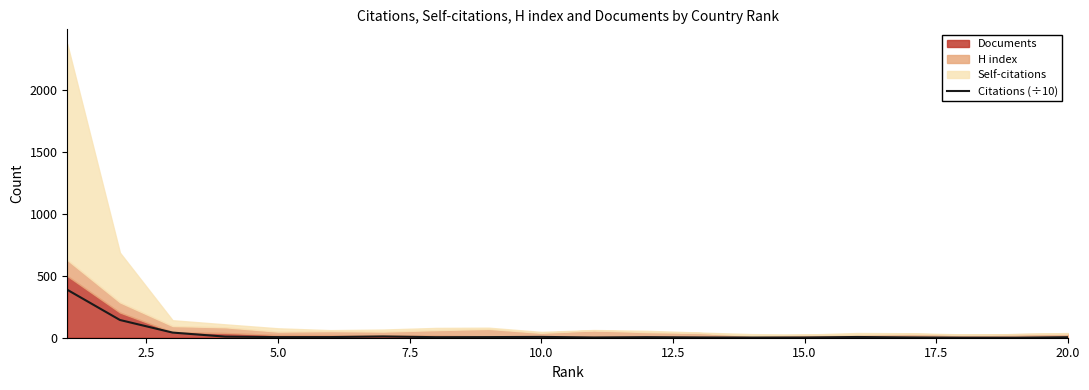

What is the value of the 16th point from the left?

5.9